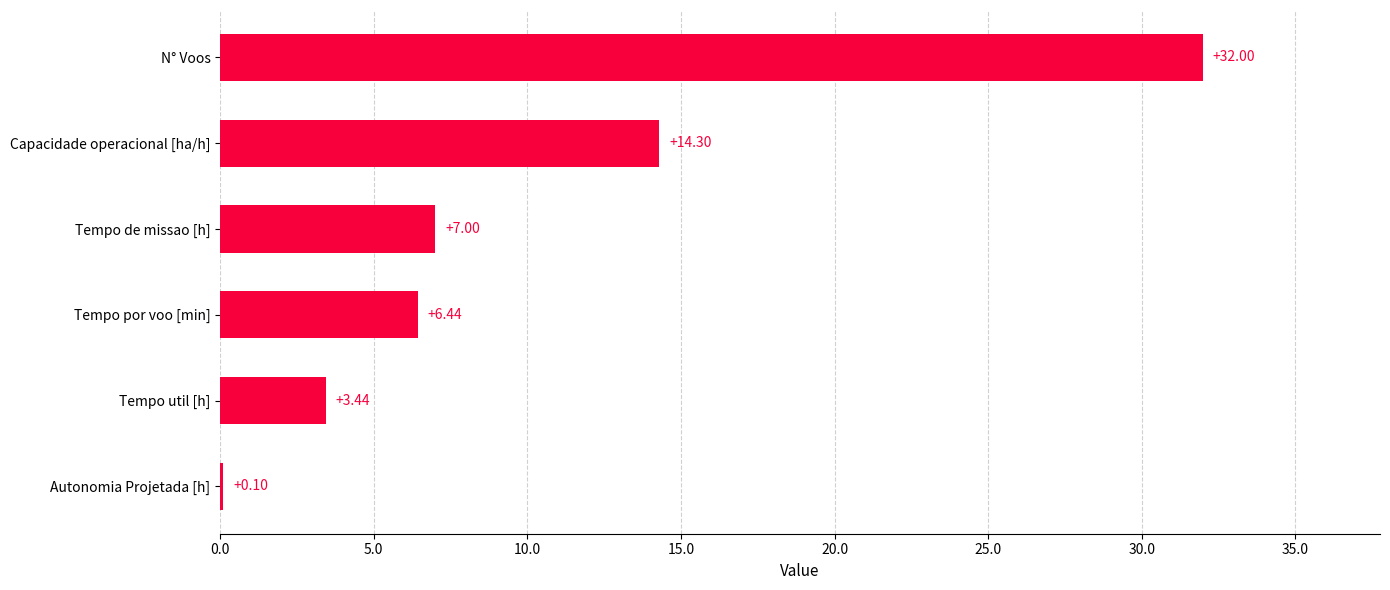

What is the sum of all values?

63.3